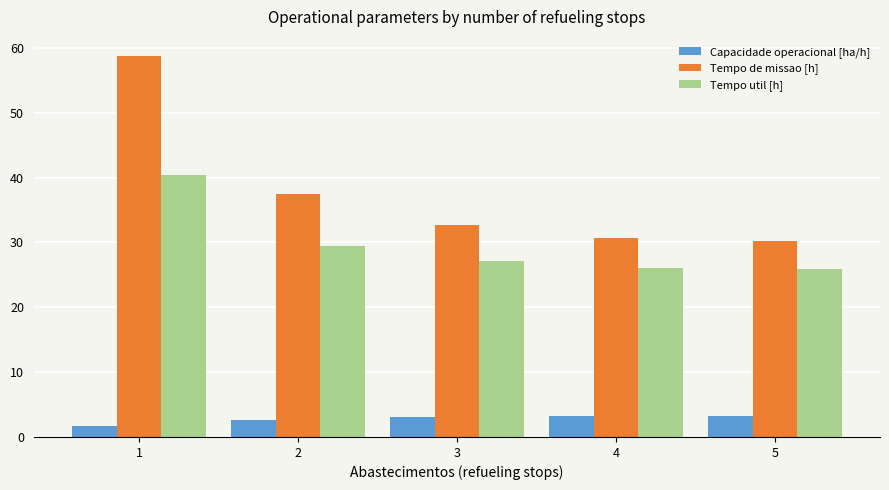

What is the spread (max minus min) of values at 3?

29.7